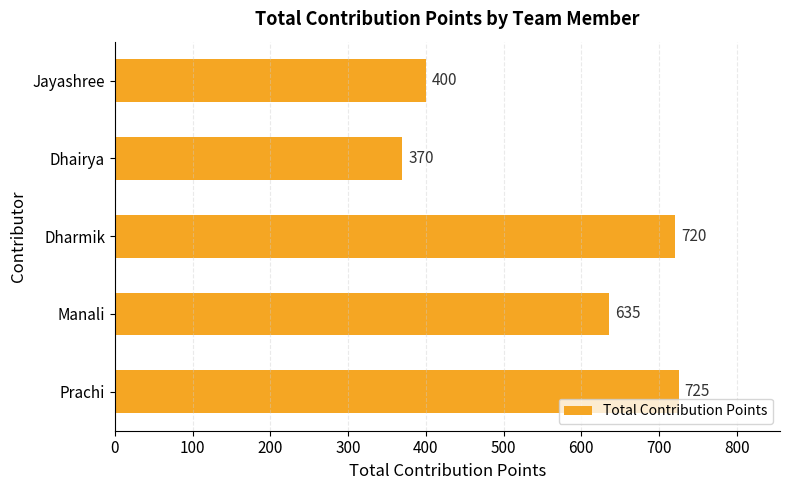

Where is the data nearest to the value 547?

Manali